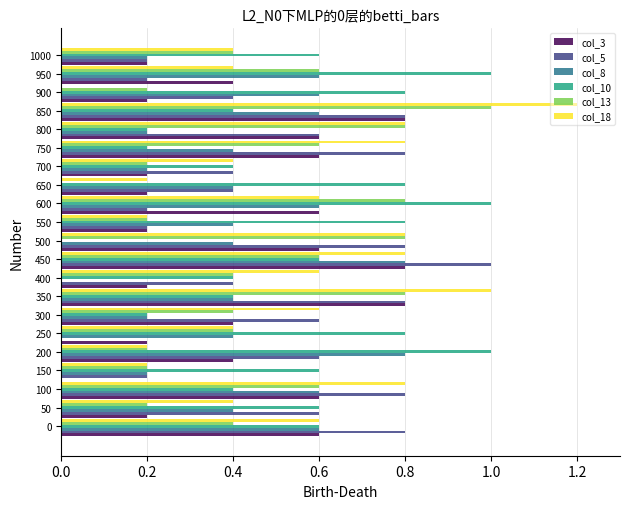

At which category is the sum across all series the highest?

850